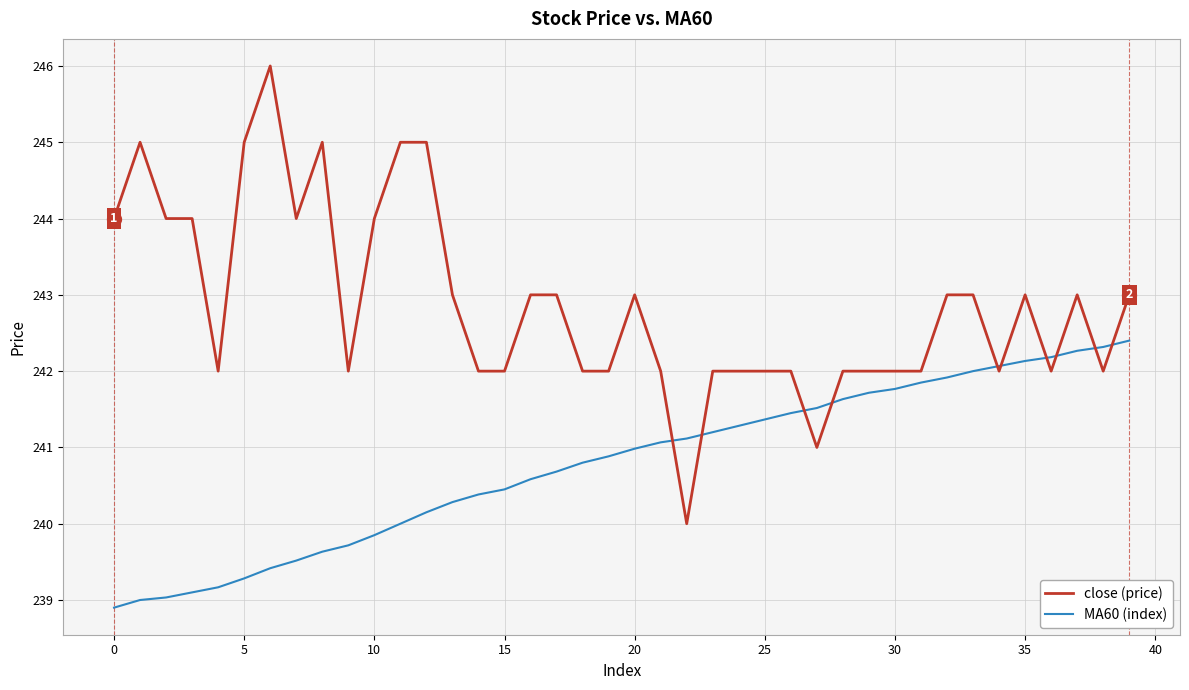

List the series in order of their peak value, lowest first.

MA60 (index), close (price)